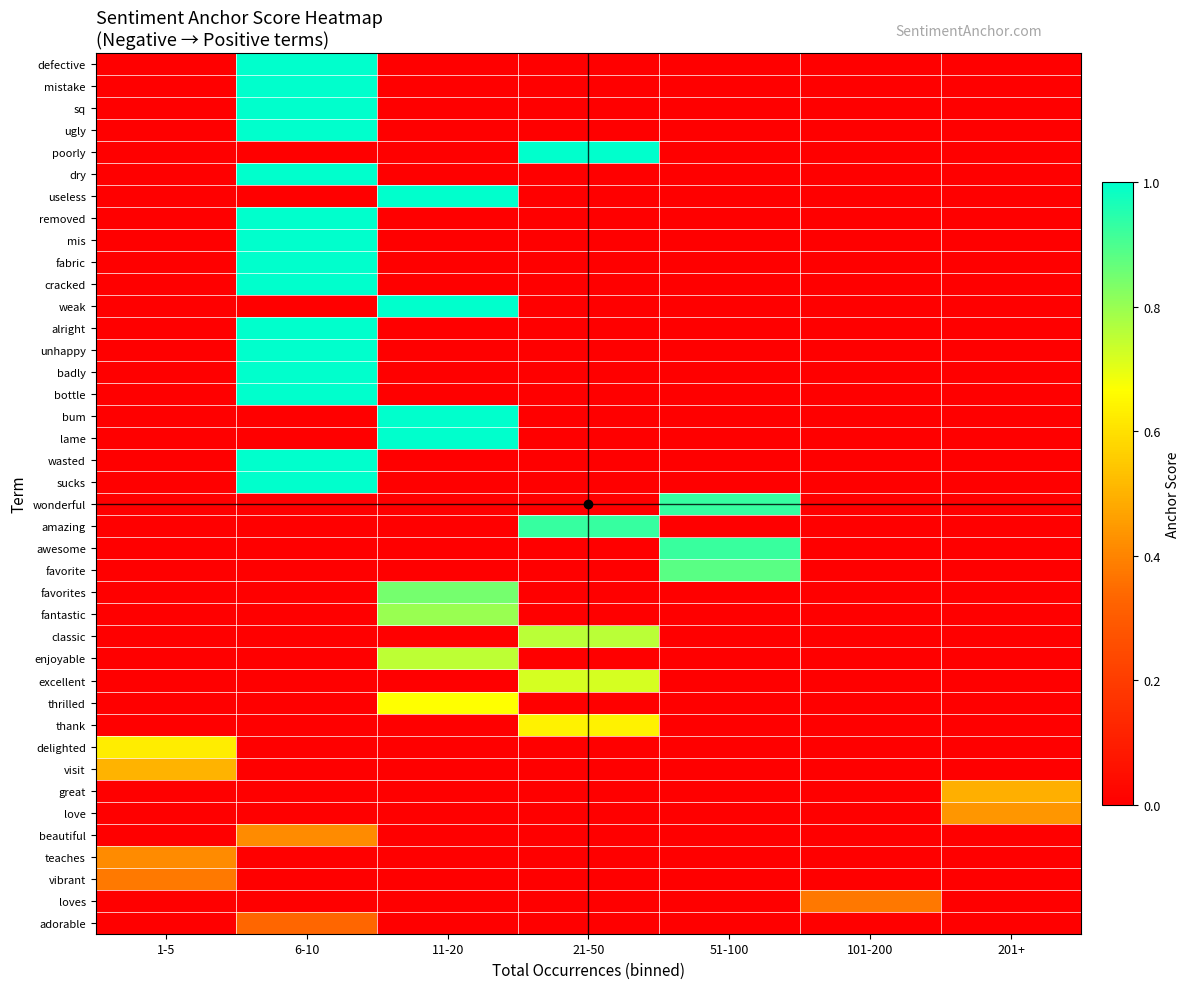

Which series has the largest total across all categories?

defective